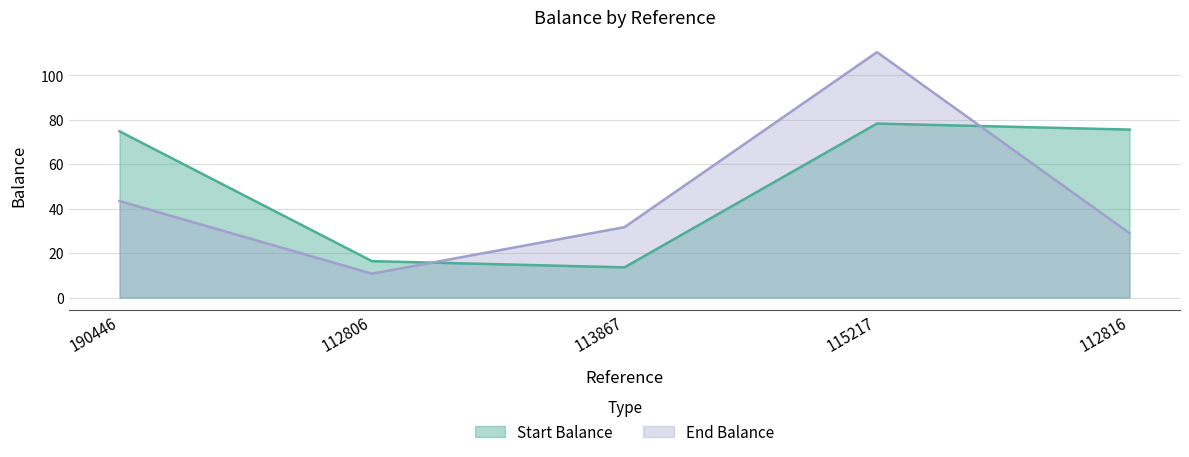

Between which two adjacent categories do Start Balance and End Balance first intersect?

112806 and 113867